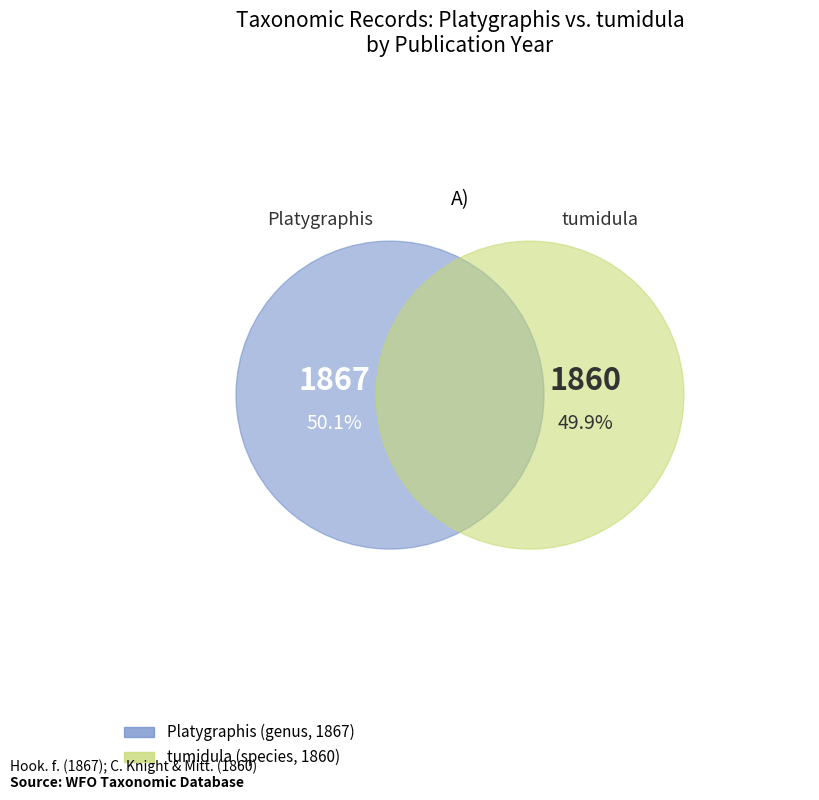

What is the majority slice?

Platygraphis (genus, 1867)